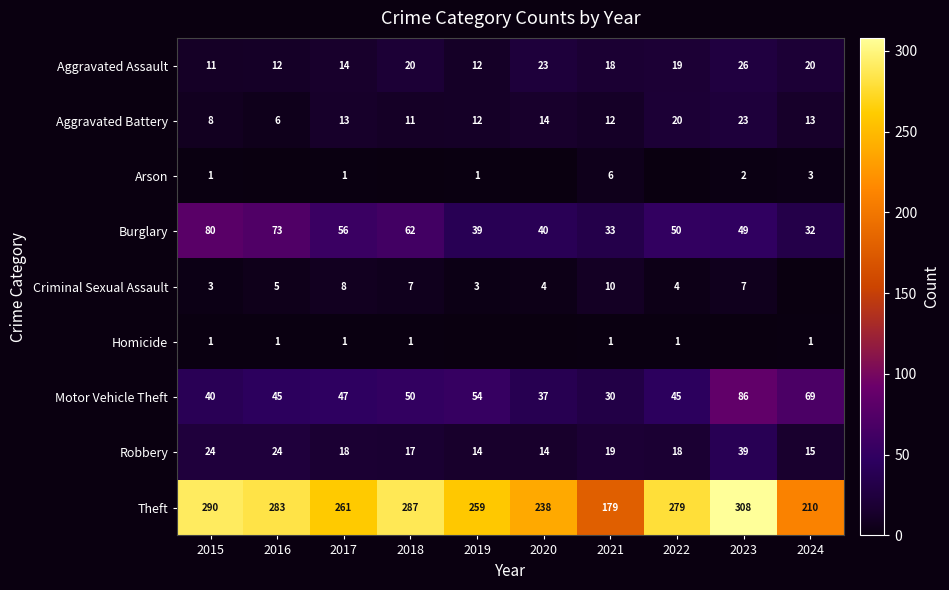

What is the difference between the Robbery values at 2024 and 2022?

3